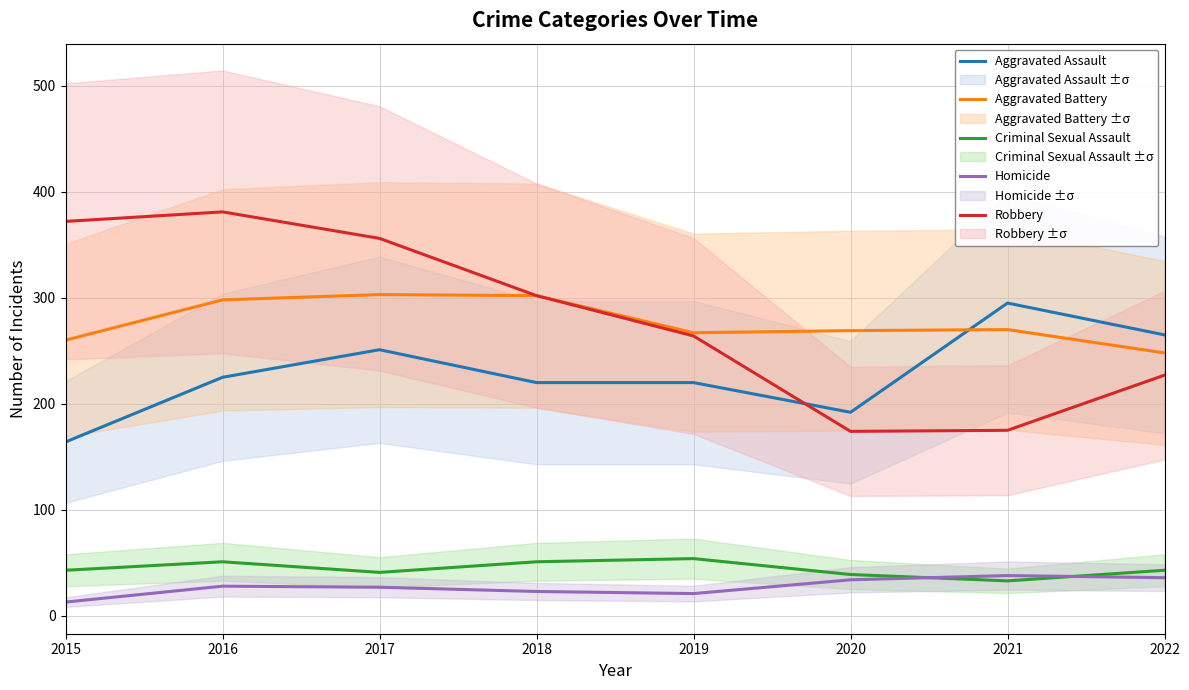

What is the greatest value displayed?

381